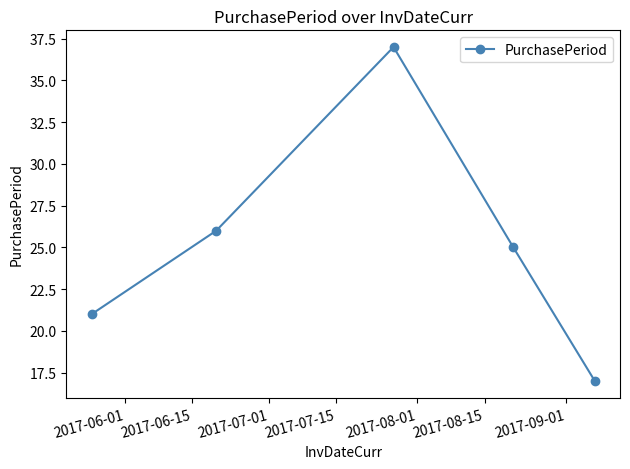

What is the average value?

25